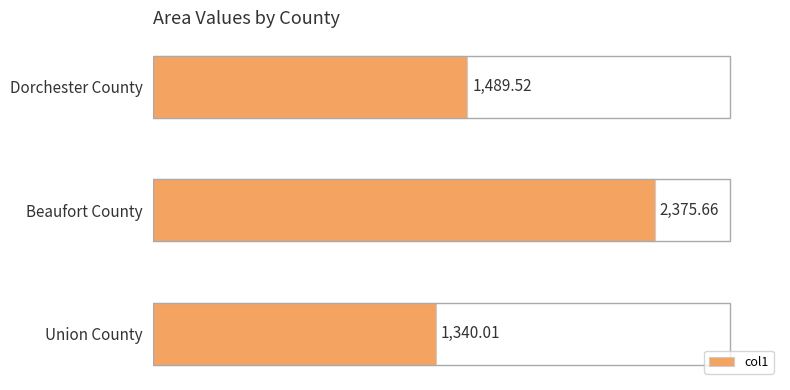

Which has a higher value, Beaufort County or Union County?

Beaufort County